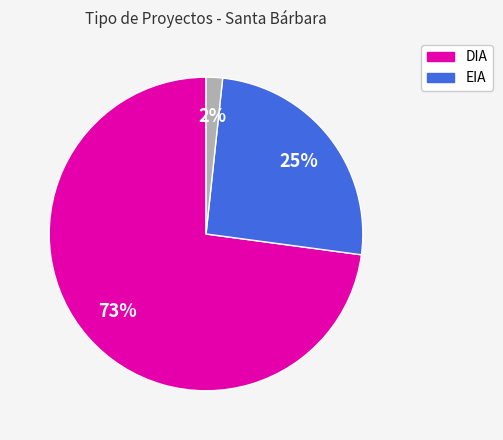

To the nearest percent, what is the average slice percentage?

33%